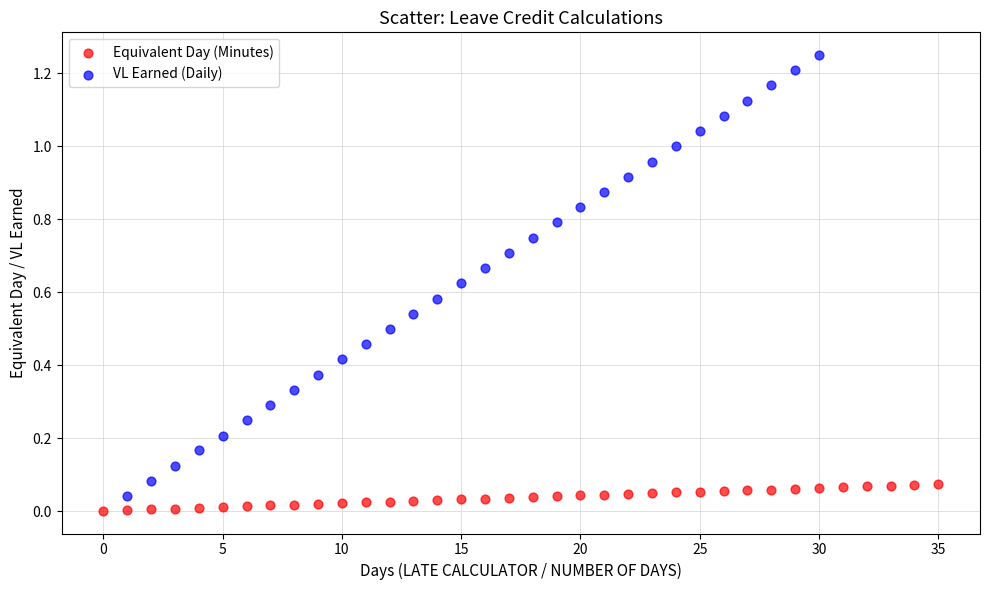

Which series contains the highest Y value?

VL Earned (Daily)